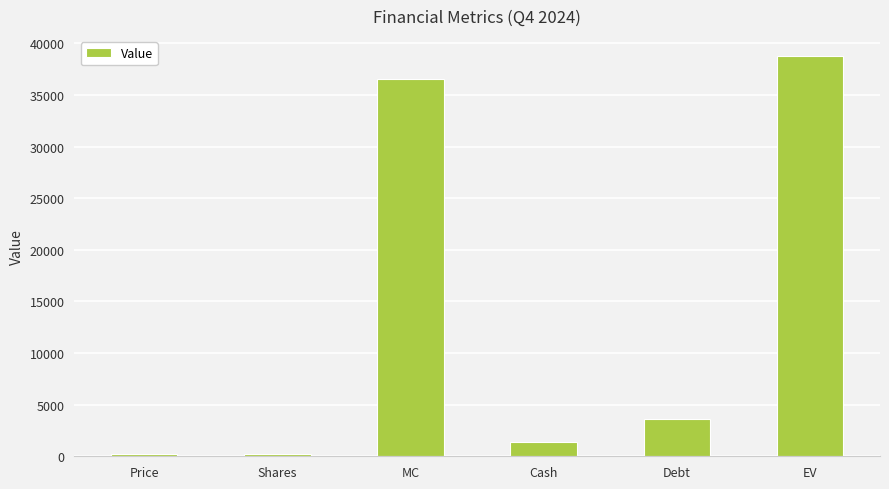

What is the label of the 3rd bar from the right?

Cash